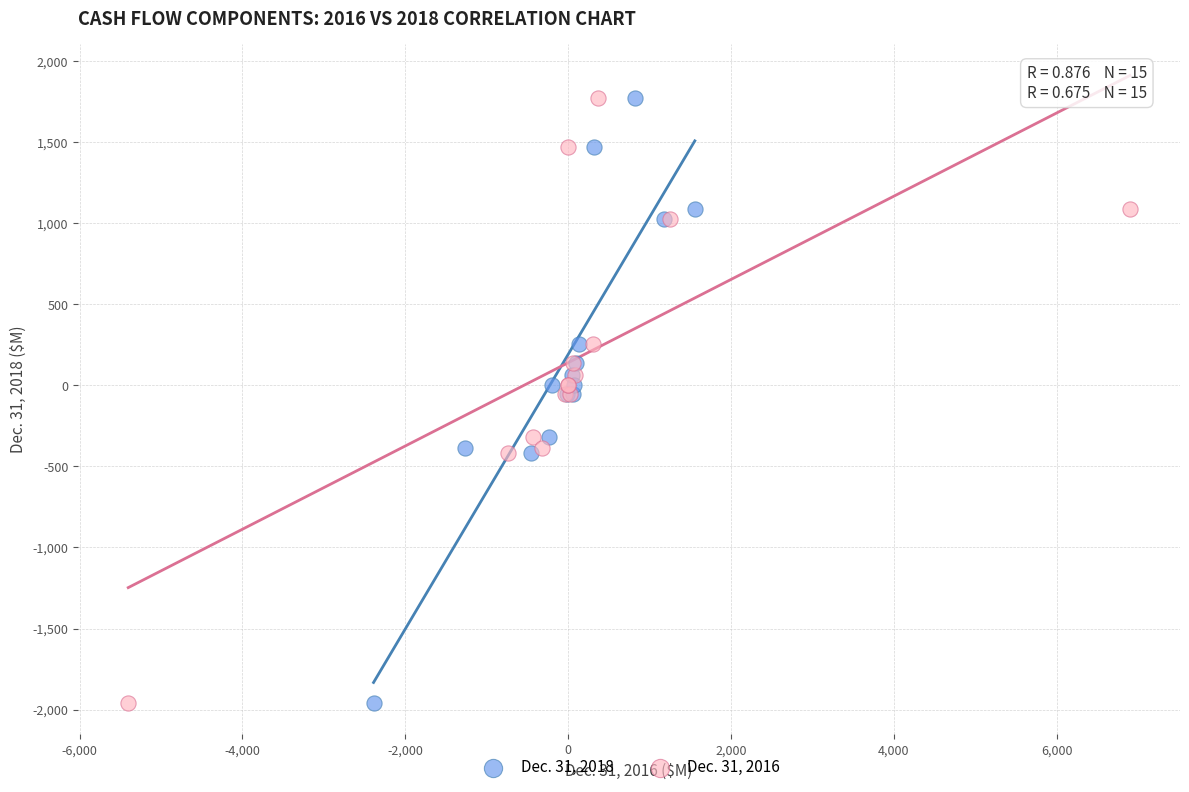

What are all the series names shown in the legend?

Dec. 31, 2018, Dec. 31, 2016